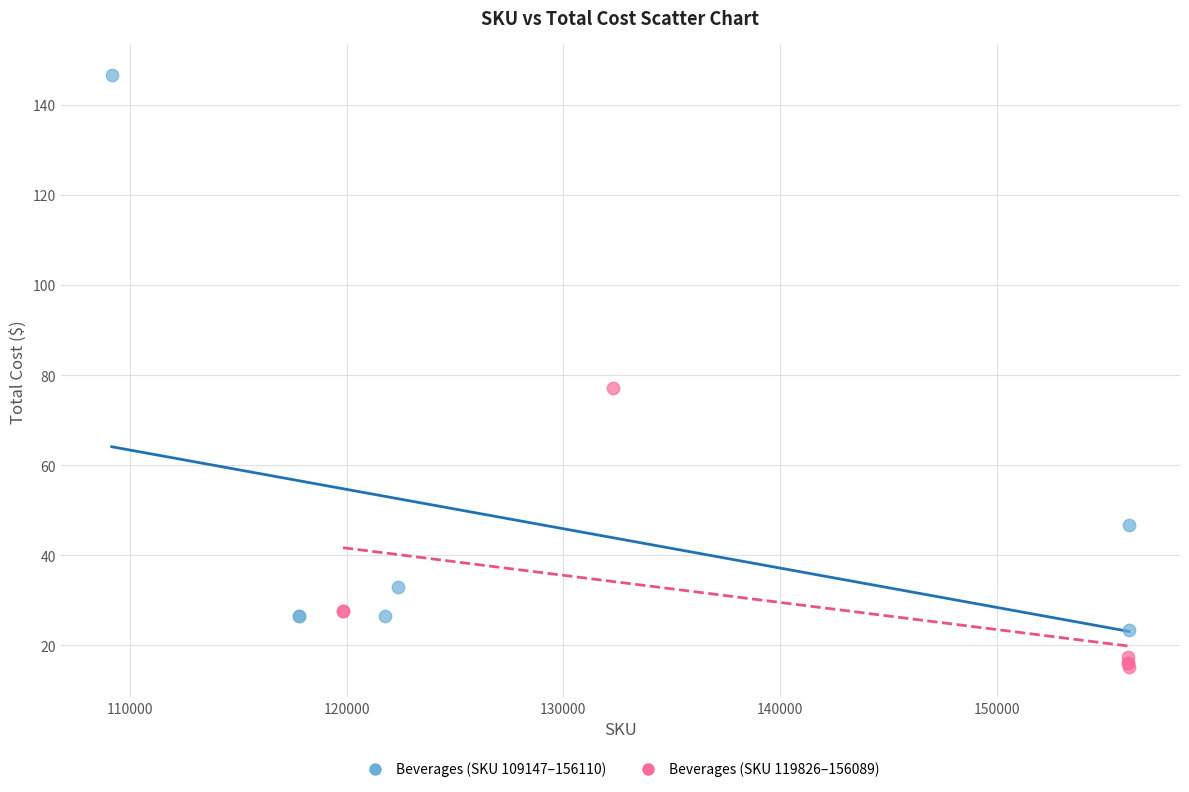

Which series has the widest spread of Y values?

Beverages (SKU 109147–156110)